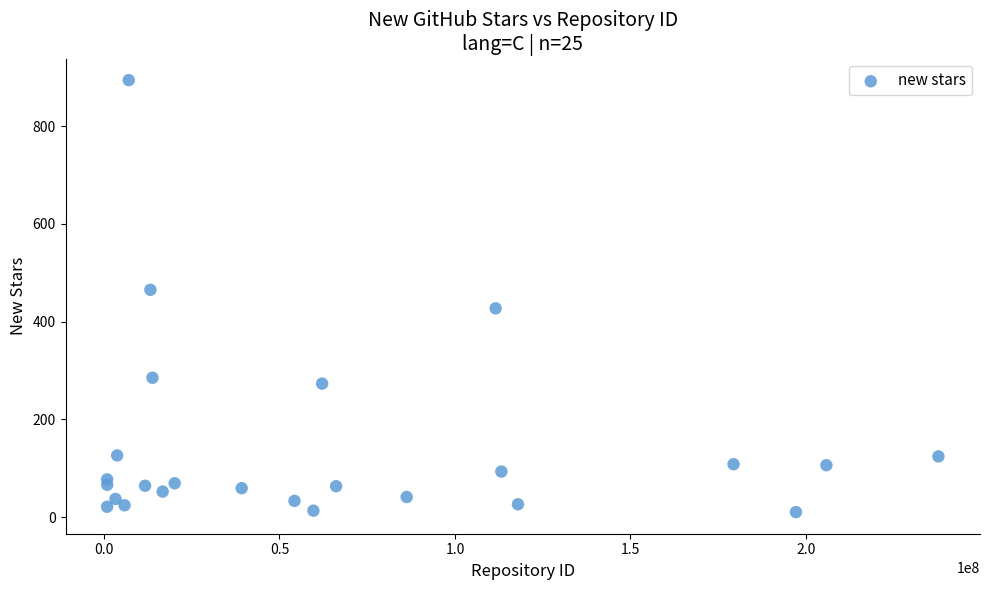

What is the range of X values (max minus min)?

236826350